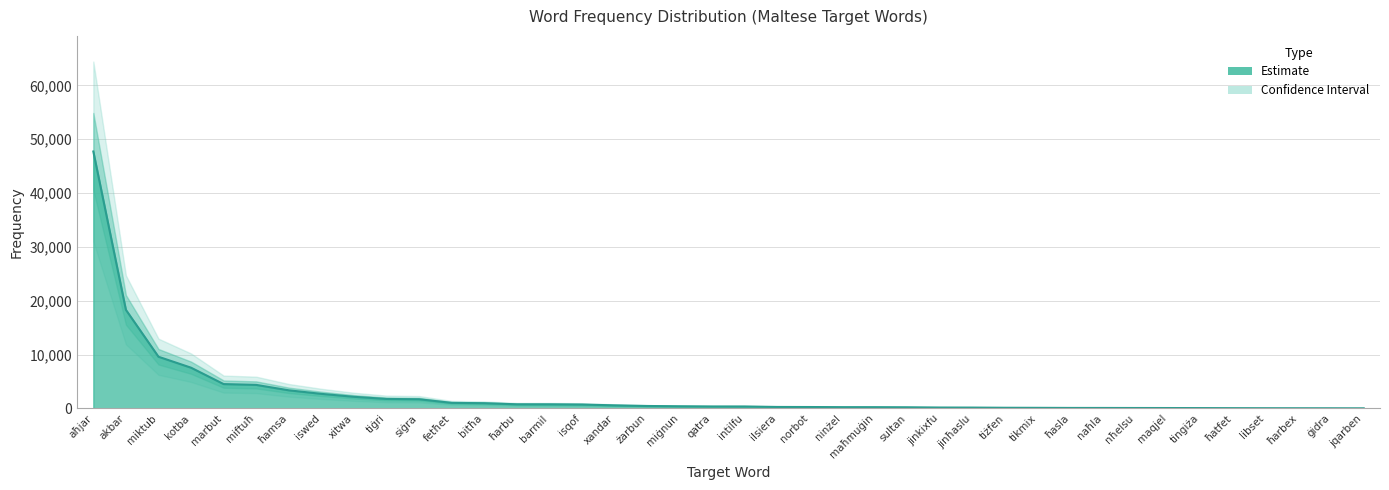

What position from the left is iswed?

8